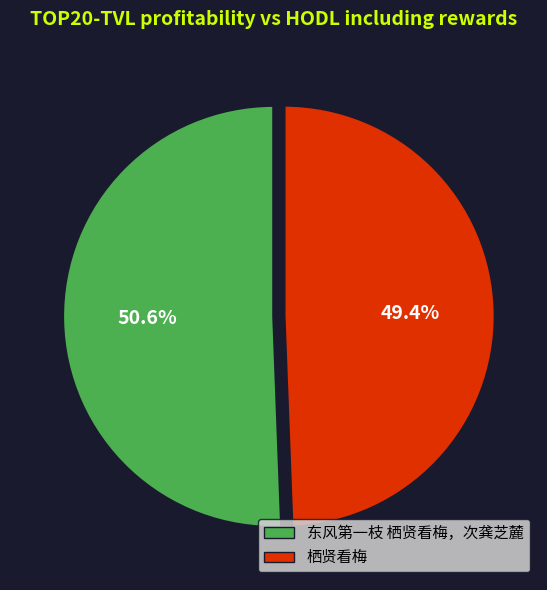

Is there a majority slice in this chart?

Yes